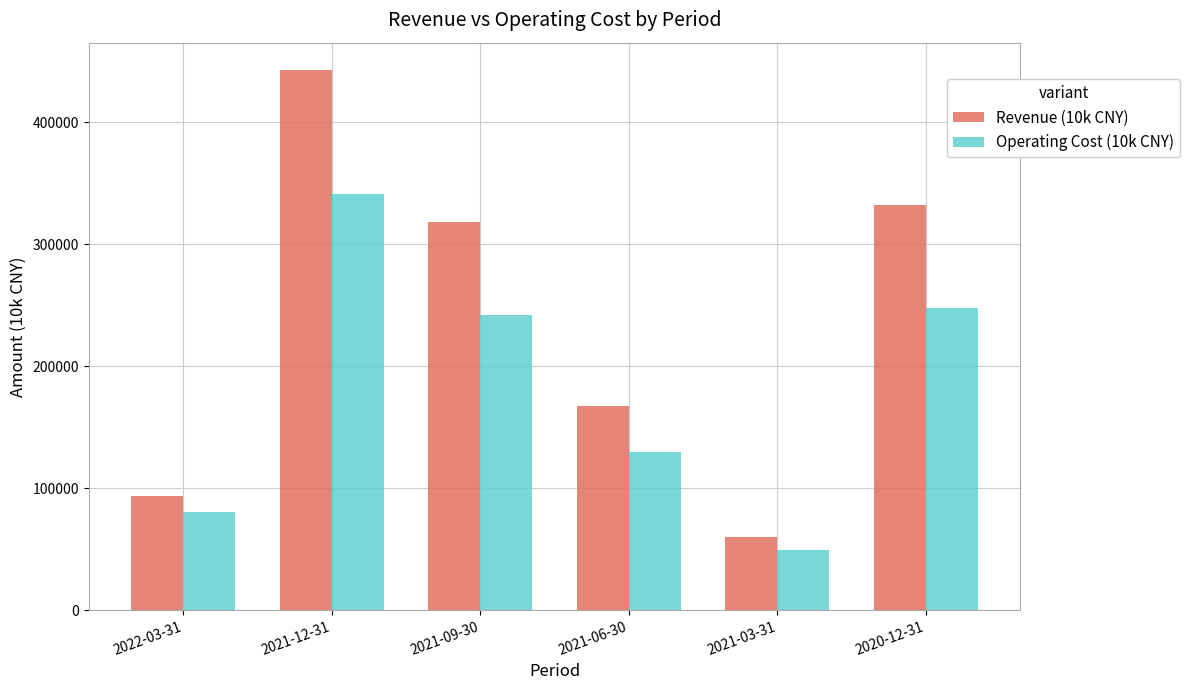

What are all the series names shown in the legend?

Revenue (10k CNY), Operating Cost (10k CNY)